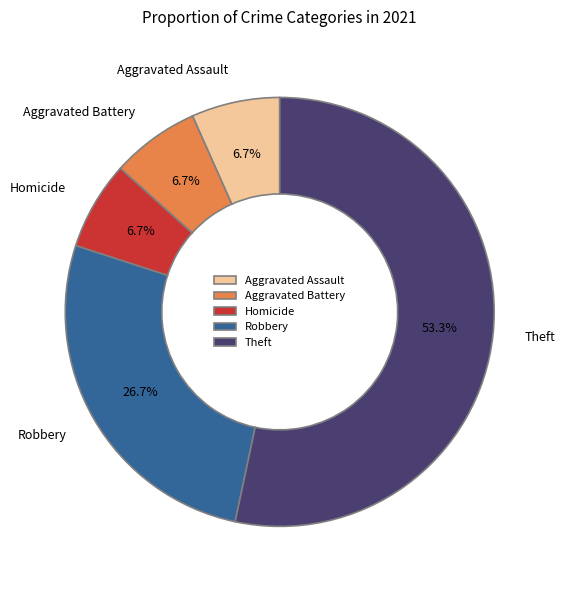

Approximately how many times larger is the value at Aggravated Assault compared to Homicide?

1.0